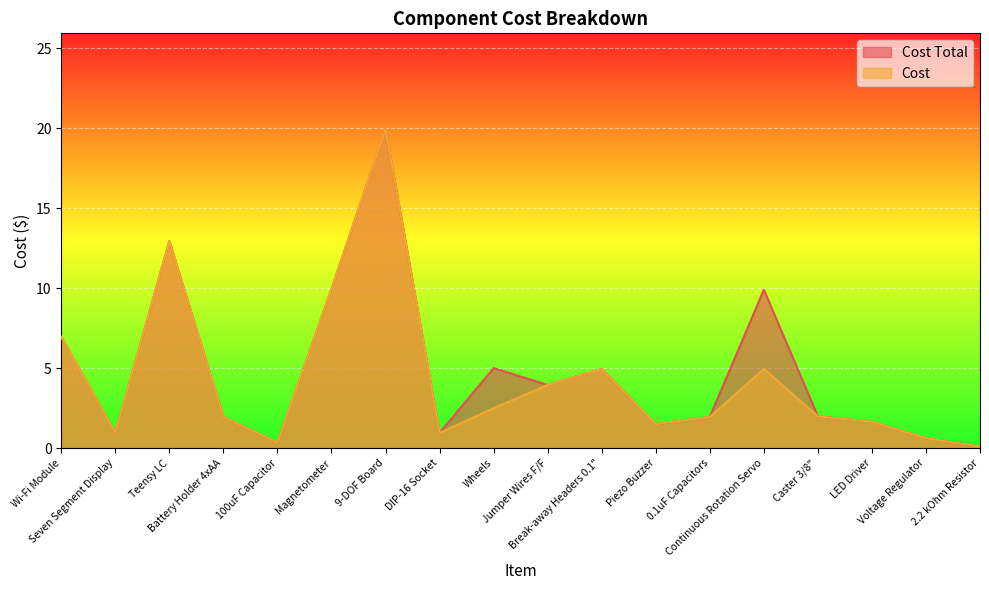

Reading left to right, what are all the values shown in this chart?

Cost Total: 7.0	0.9	12.9	1.9	0.3	9.9	19.9	0.9	5.0	4.0	5.0	1.5	1.9	9.9	2.0	1.6	0.6	0.1
Cost: 7.0	0.9	12.9	1.9	0.3	9.9	19.9	0.9	2.5	4.0	5.0	1.5	1.9	5.0	2.0	1.6	0.6	0.1